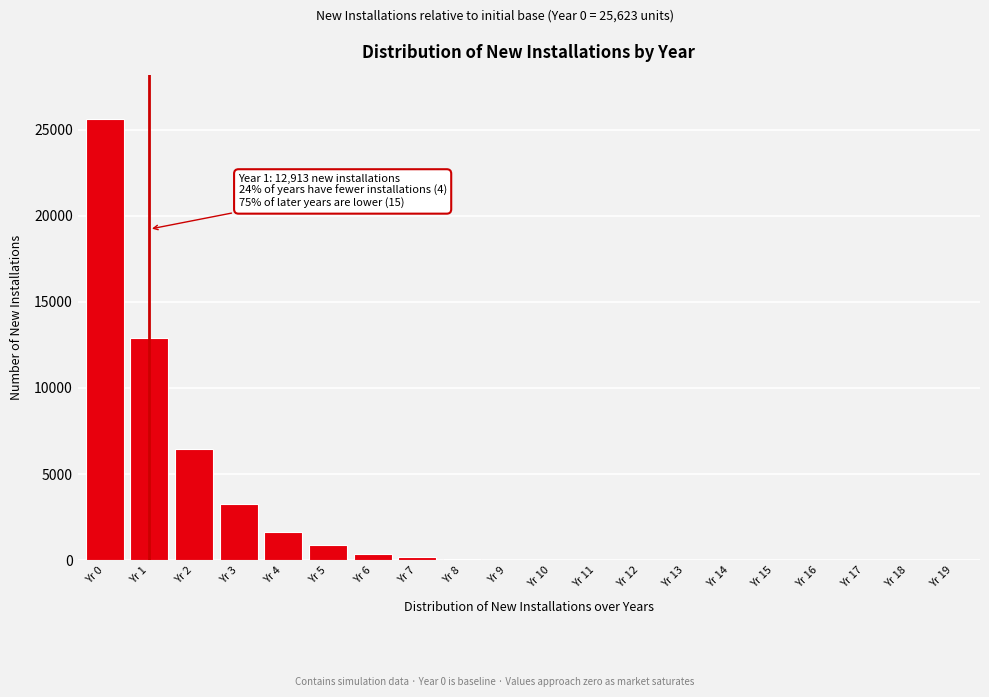

Which has a higher value, Yr 19 or Yr 3?

Yr 3